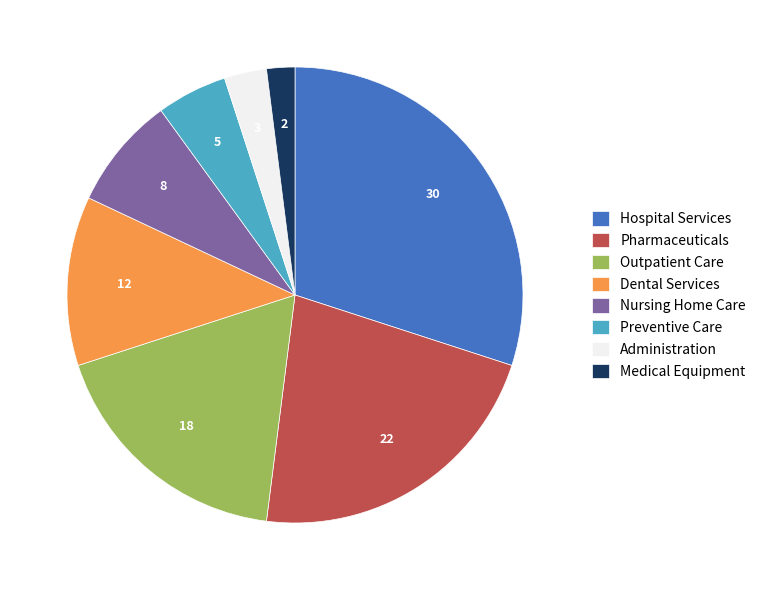

True or false: Outpatient Care accounts for 18% of the total.

True